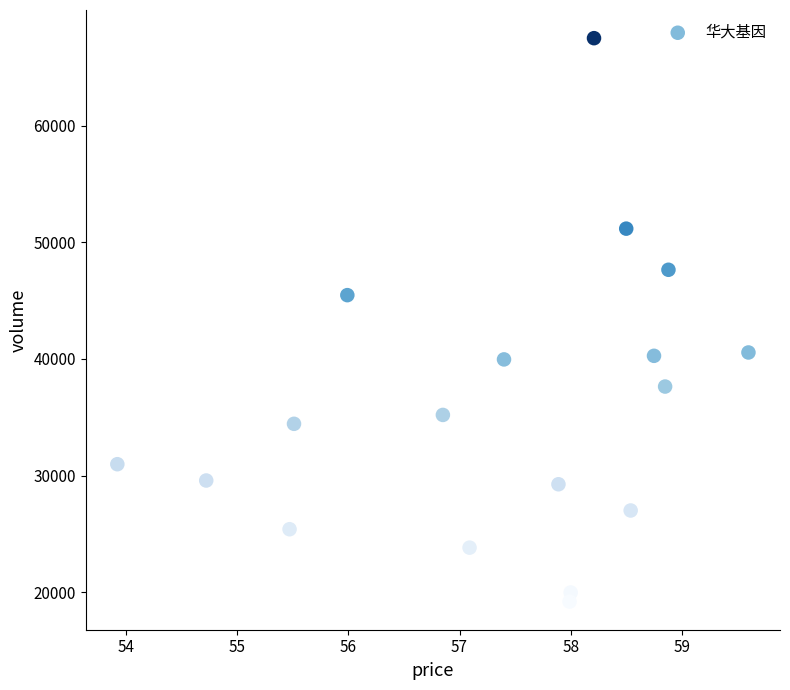

What Y value in the scatter plot is closest to 43353?

45472